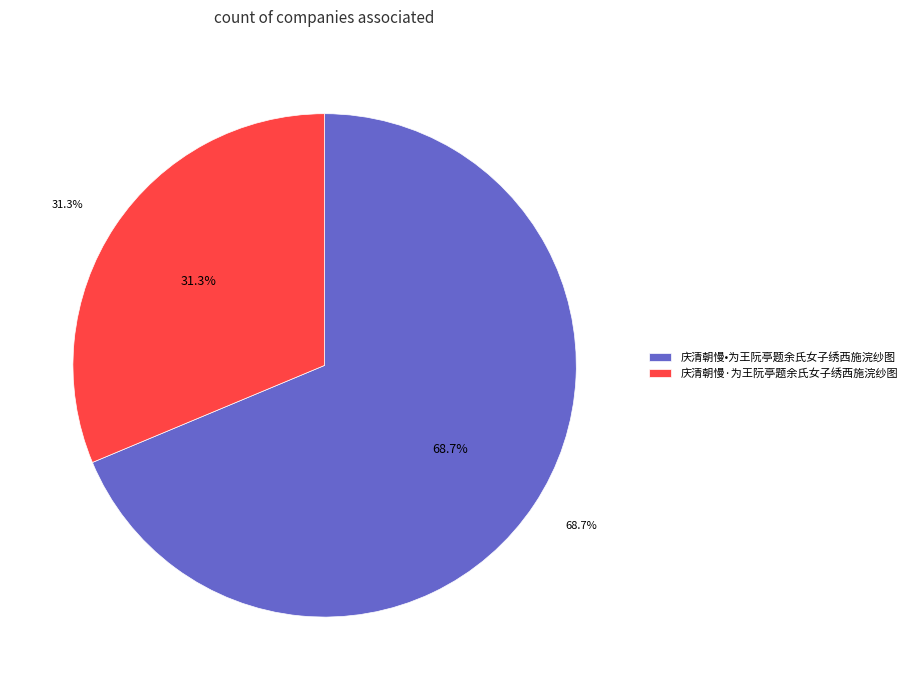

To the nearest percent, what is the average slice percentage?

50%